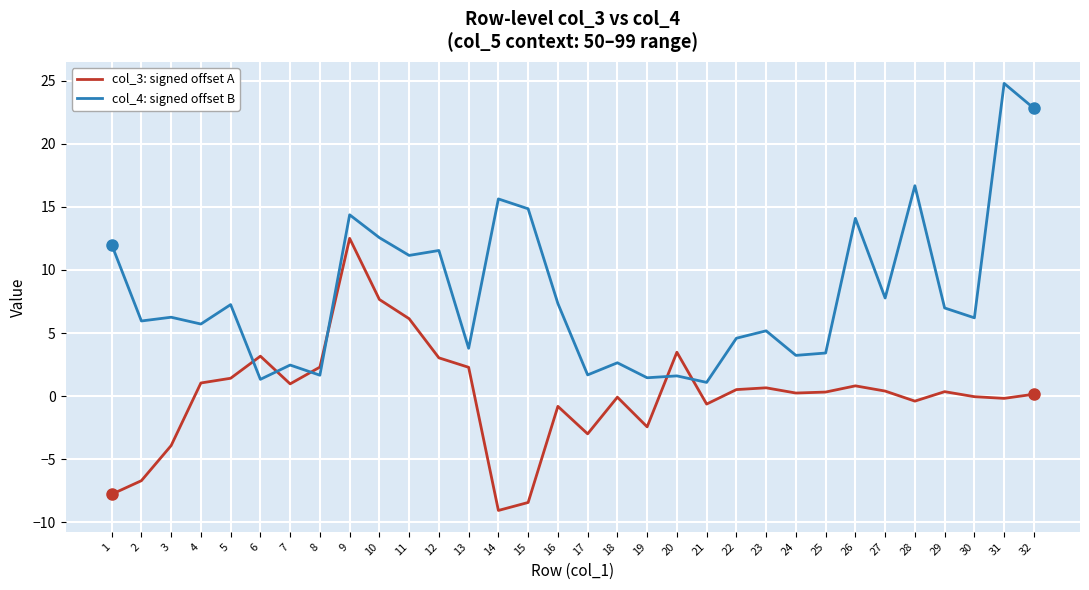

The value of col_4: signed offset B at 16 is 4.0. True or false?

False